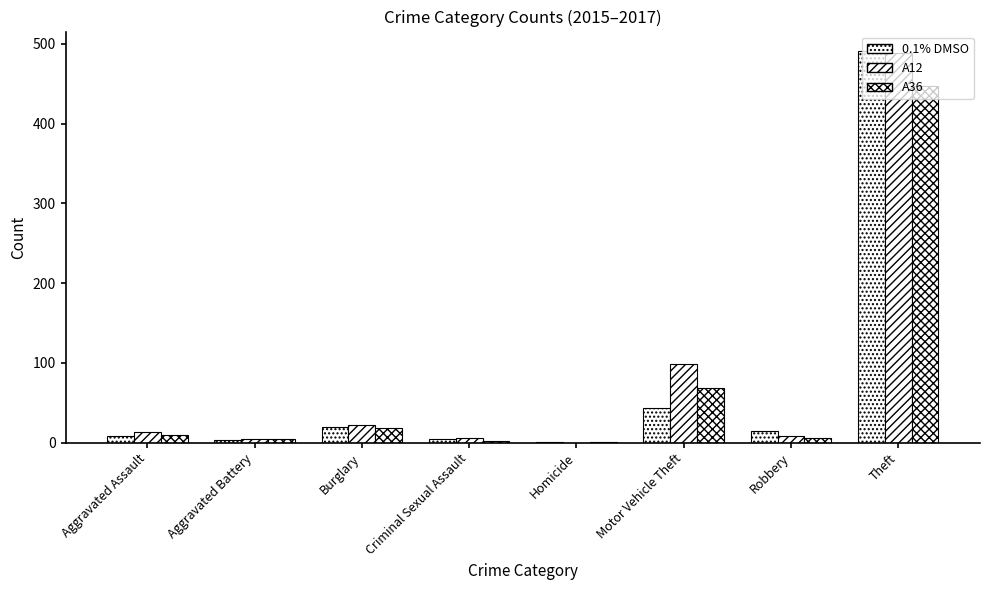

At which label does 0.1% DMSO first exceed 15?

Burglary